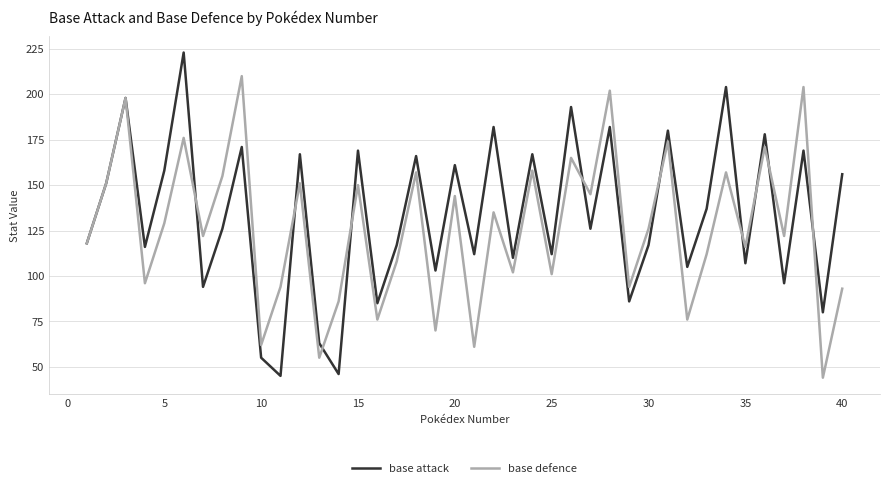

List the series in order of their peak value, lowest first.

base defence, base attack